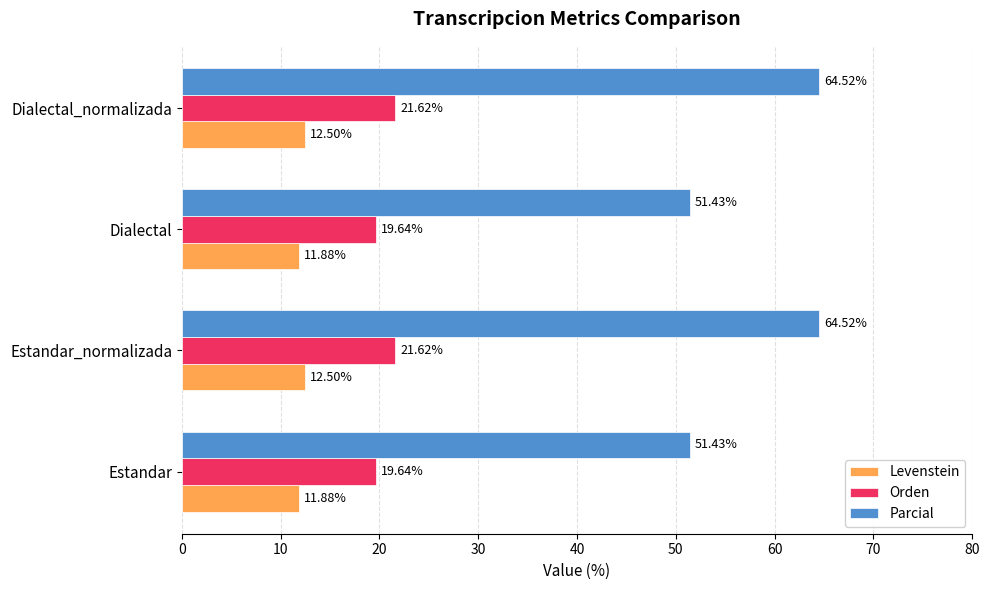

What are all the series names shown in the legend?

Levenstein, Orden, Parcial